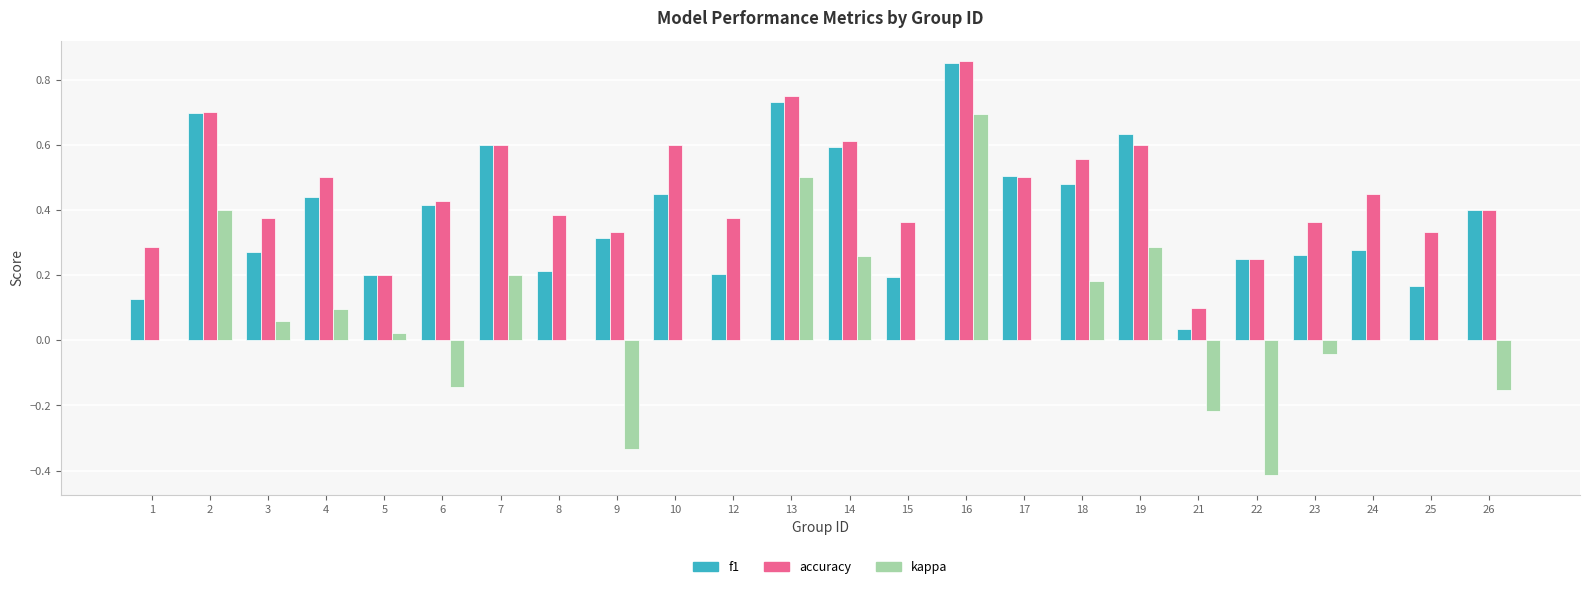

Is it true that f1 equals 0.2 at 8?

True